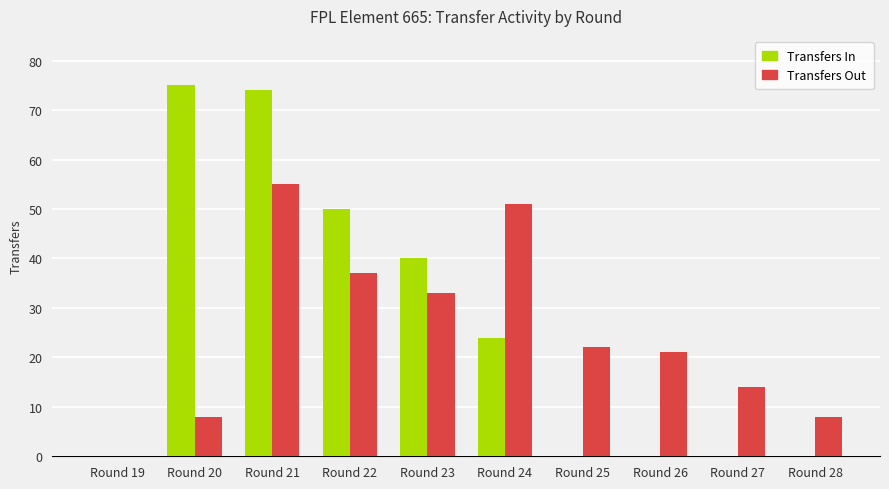

What is the difference between the Transfers In values at Round 26 and Round 23?

40